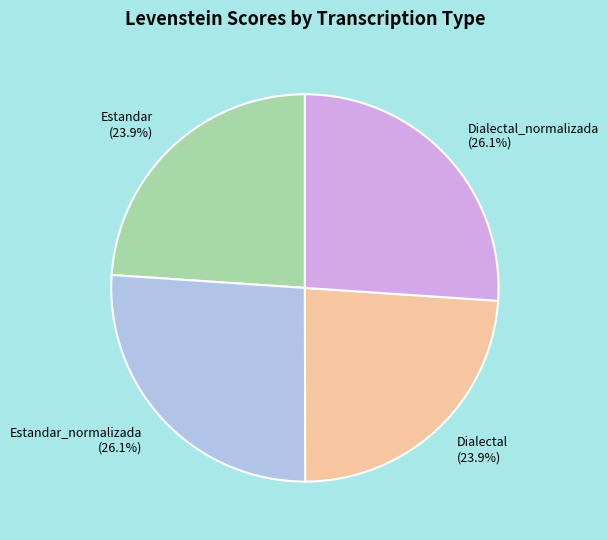

How many segments does this pie chart have?

4